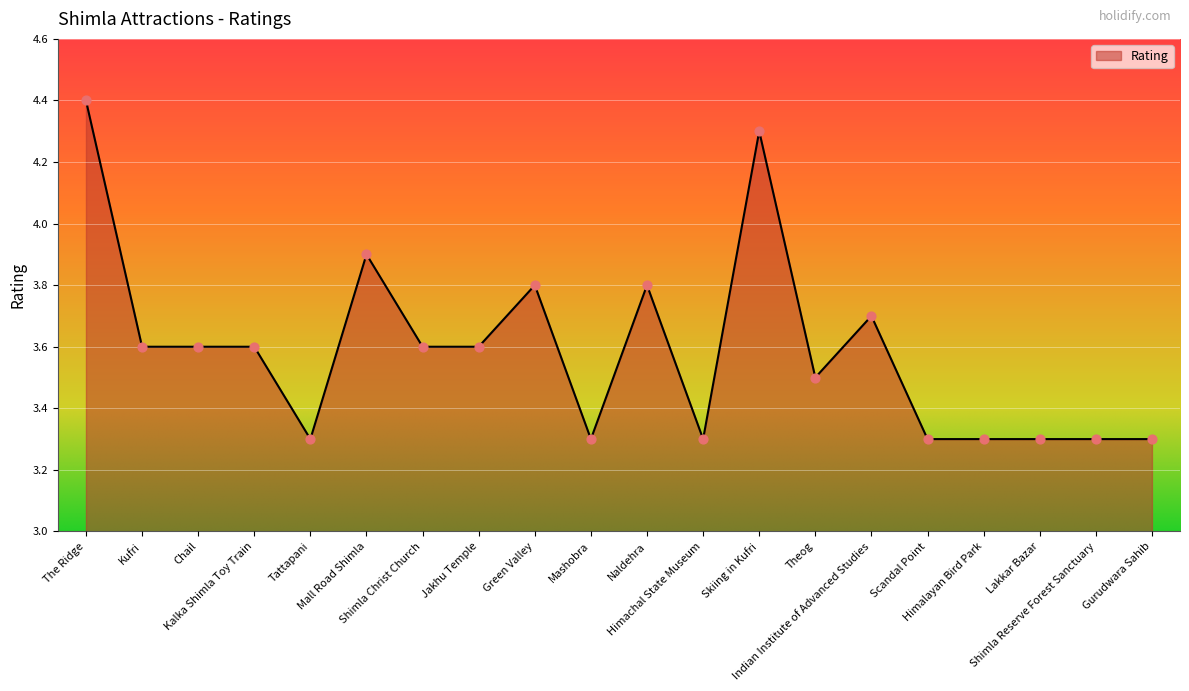

Between Kufri and Shimla Reserve Forest Sanctuary, which is larger?

Kufri